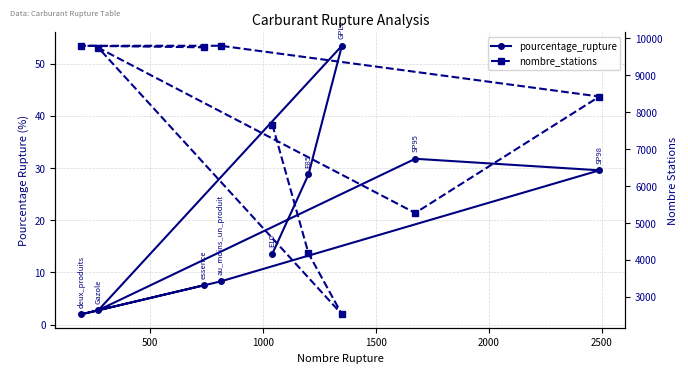

Does the chart have visible grid lines?

Yes